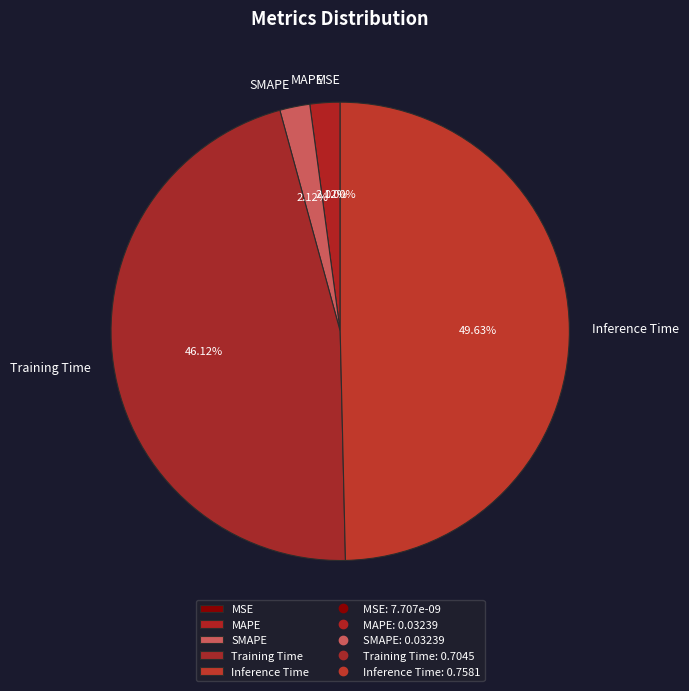

Count the number of slices in the pie.

5